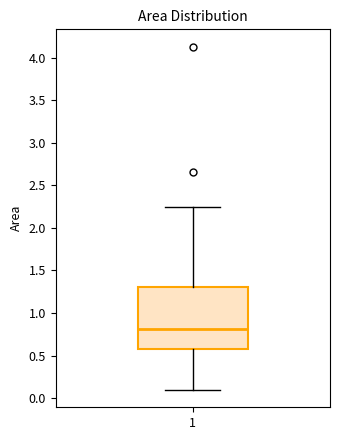

Where does the median line of the box at x = 1 sit on the y-axis? The values are not printed on the chart, so give them approximately, as read against the axis.

0.80